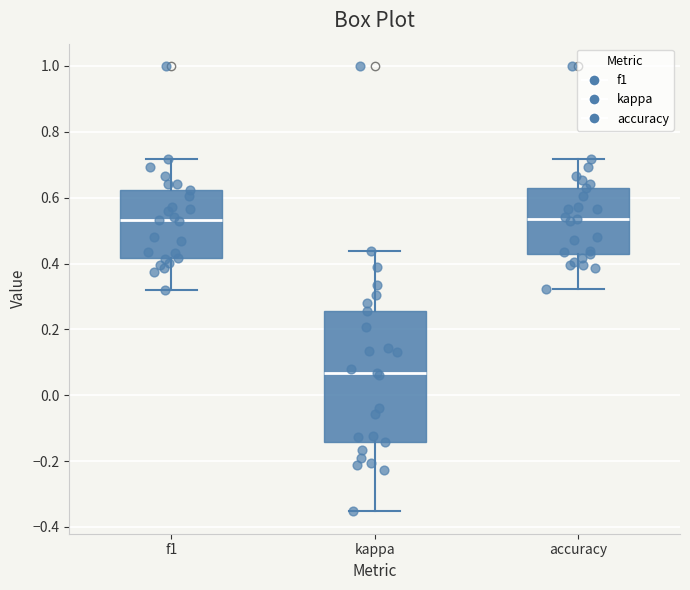

Reading left to right, read every box against the y-axis: the position of its median line, the range the box covers, and the ends of its whiskers. The values are not printed on the chart, so give them approximately, as read against the axis.

f1: median 0.54, box 0.42 to 0.62, whiskers 0.32 to 0.72
kappa: median 0.06, box -0.14 to 0.26, whiskers -0.36 to 0.44
accuracy: median 0.54, box 0.42 to 0.62, whiskers 0.32 to 0.72